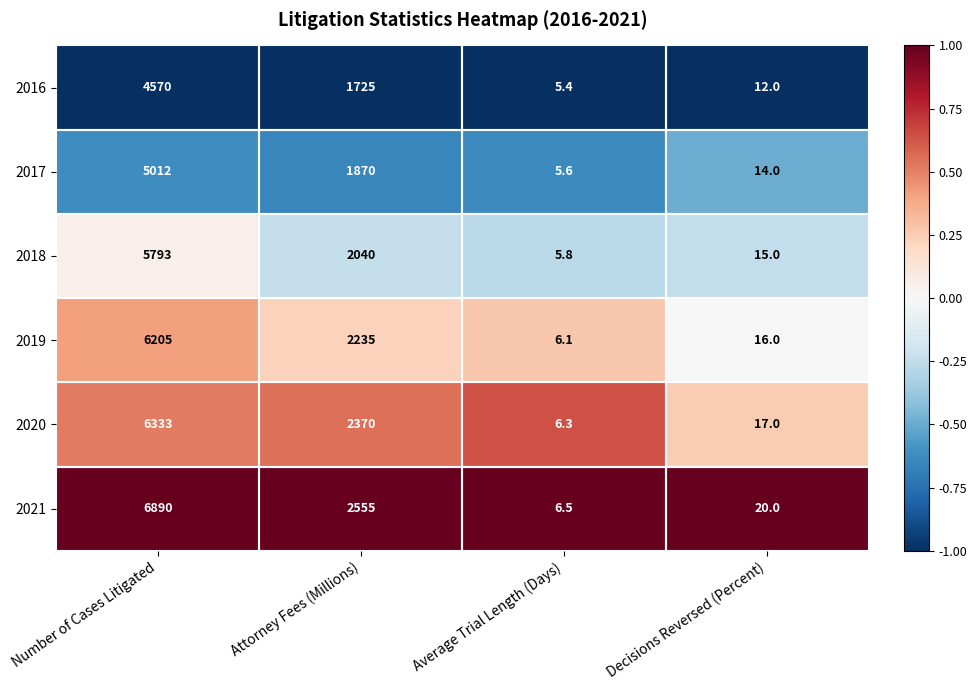

Which series changed the most between Average Trial Length (Days) and Decisions Reversed (Percent)?

2021